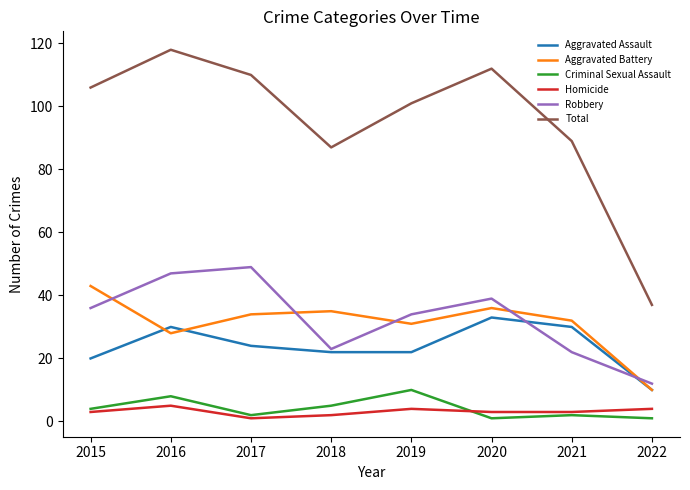

Which series has the largest total across all categories?

Total